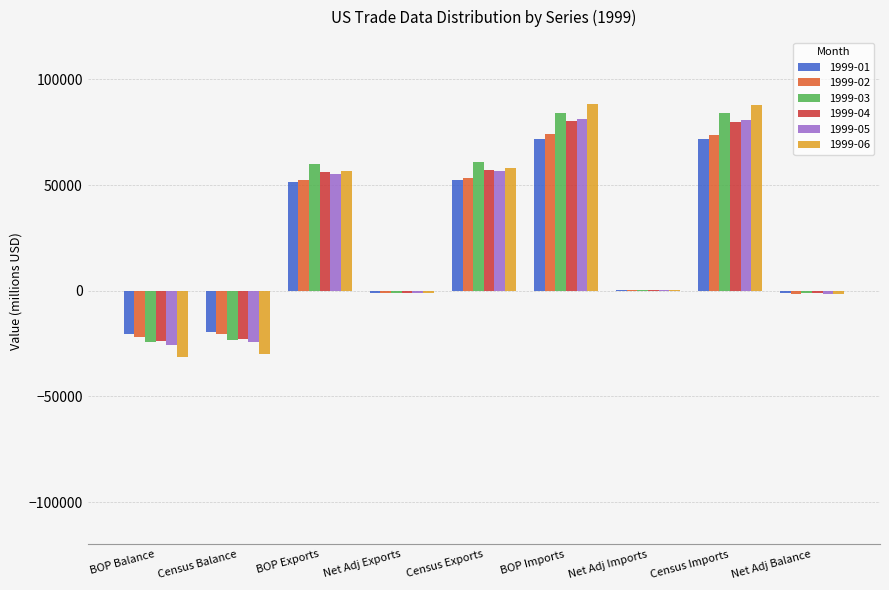

The 1999-04 series shows 119823 at BOP Imports. True or false?

False